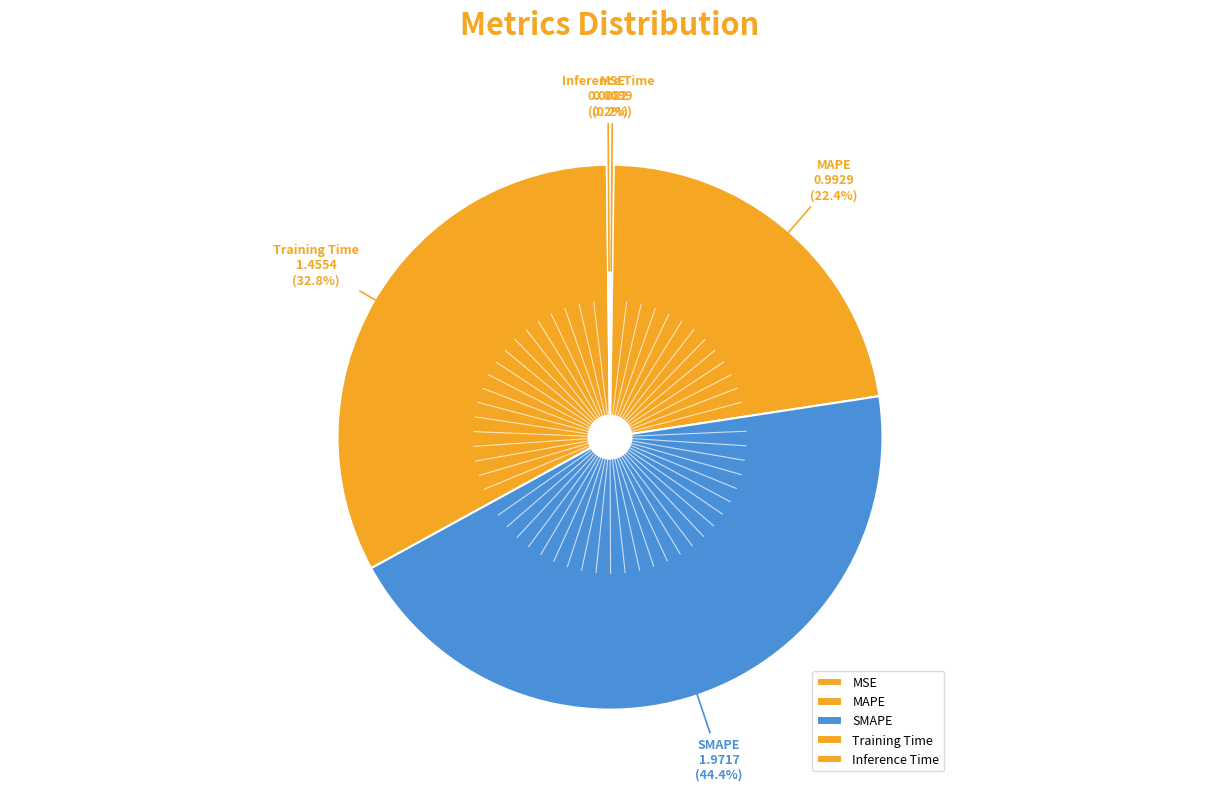

Does MAPE account for over 50% of the chart?

No